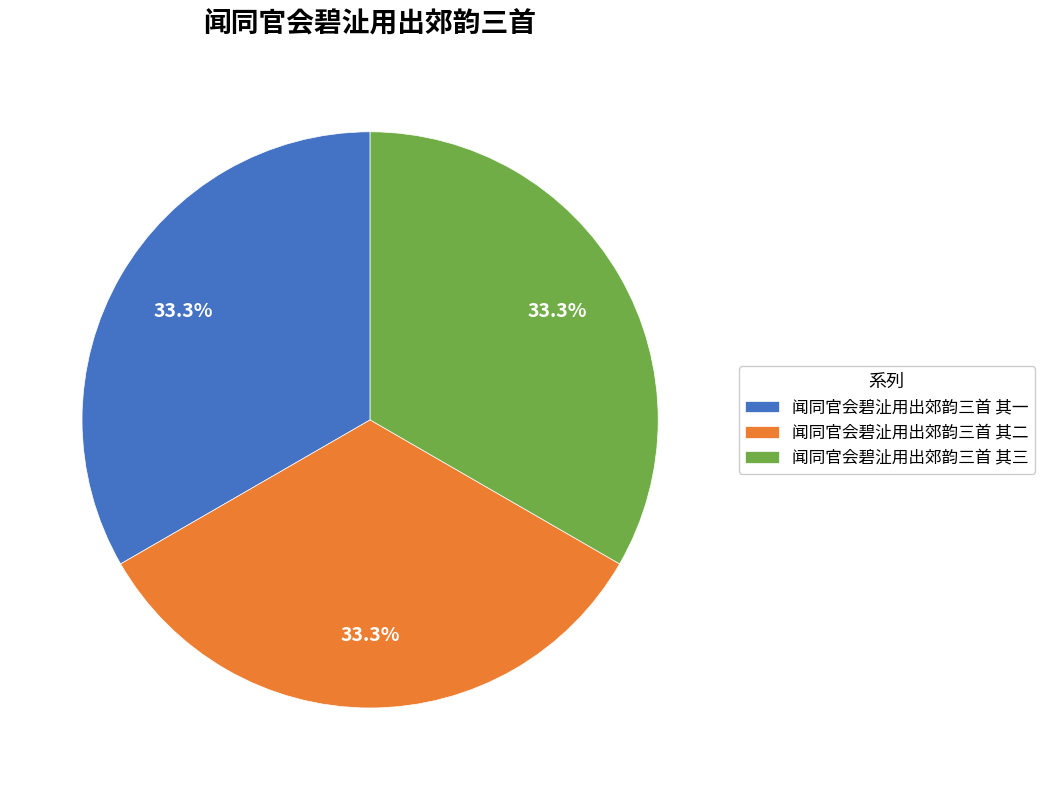

How many slices are in this pie chart?

3